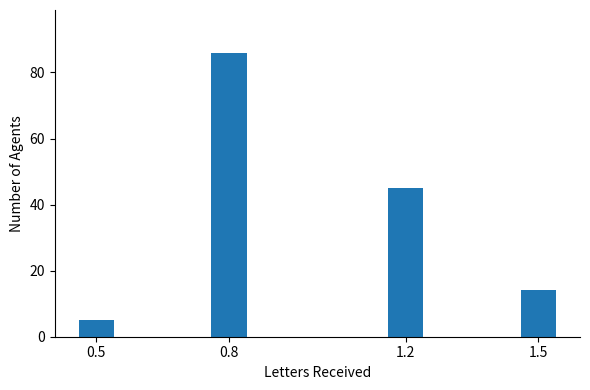

Reading right to left, extract all data points from this chart.

1.5=14	1.2=45	0.8=86	0.5=5